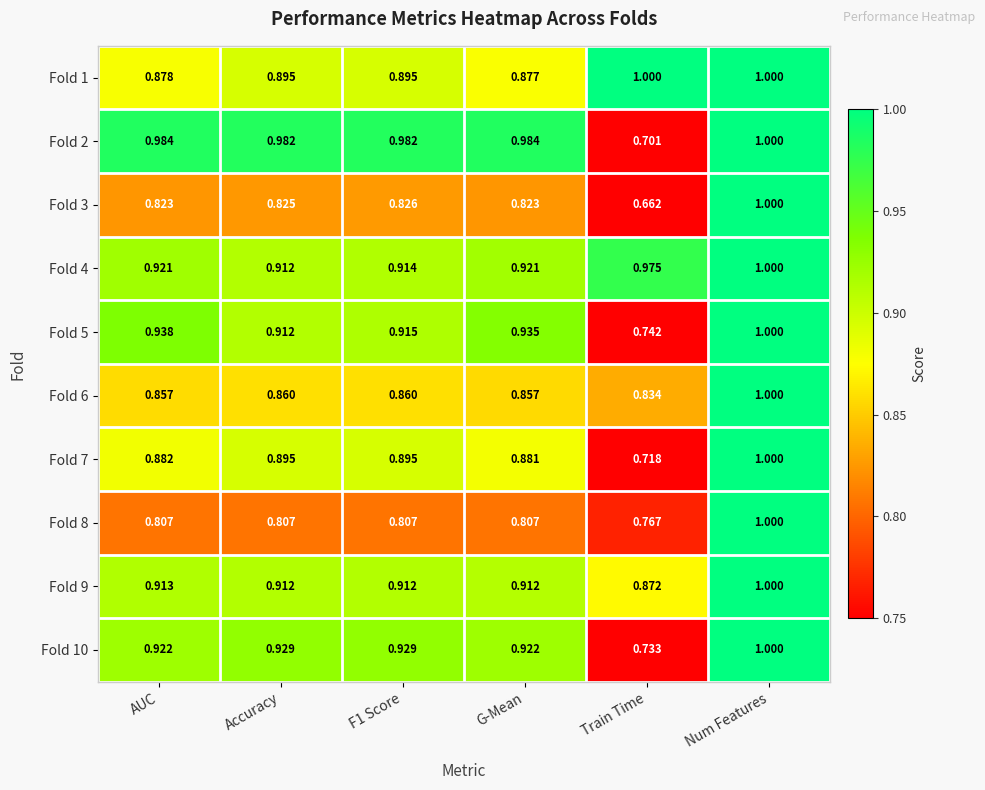

Where is Fold 2 nearest to the value 0?

Train Time